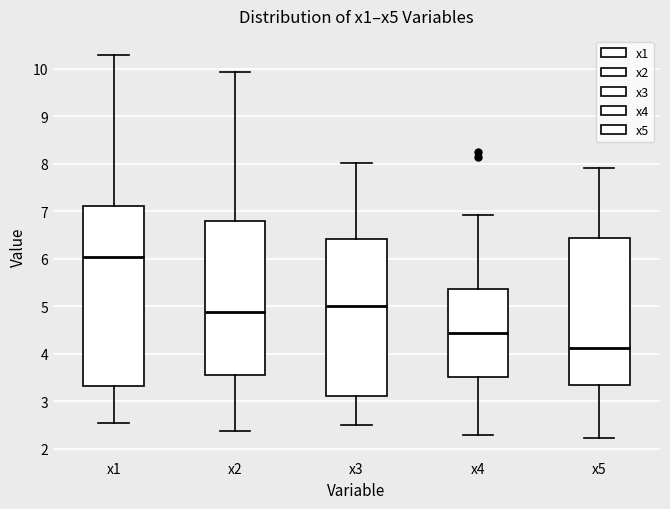

Reading left to right, transcribe this box plot: for each box, give where its median line is, the range the box spans, and where its two whiskers end, as read against the y-axis. The values are not printed on the chart, so give them approximately, as read against the axis.

x1: median 6.0, box 3.3 to 7.1, whiskers 2.5 to 10.3
x2: median 4.9, box 3.6 to 6.8, whiskers 2.4 to 9.9
x3: median 5.0, box 3.1 to 6.4, whiskers 2.5 to 8.0
x4: median 4.4, box 3.5 to 5.4, whiskers 2.3 to 6.9
x5: median 4.1, box 3.3 to 6.4, whiskers 2.2 to 7.9